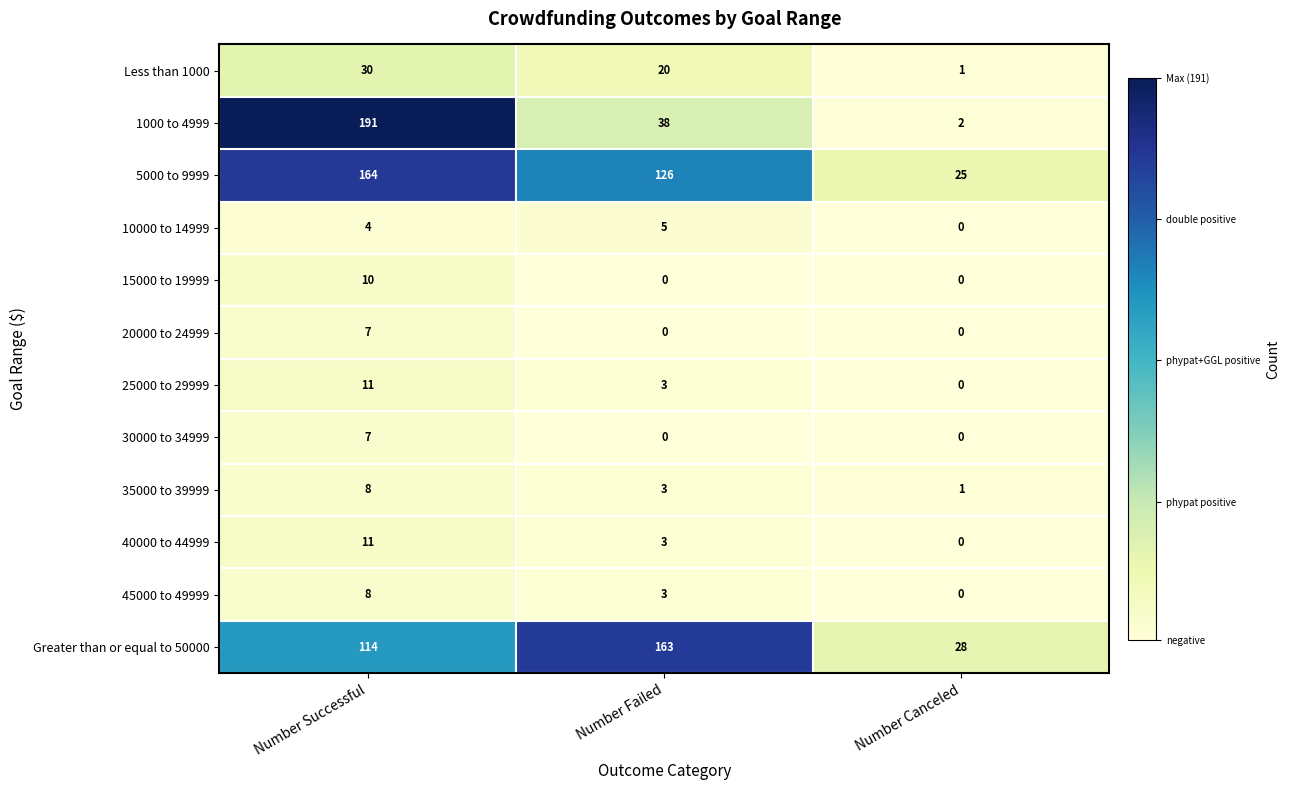

Rank the categories by 45000 to 49999 value from lowest to highest.

Number Canceled, Number Failed, Number Successful